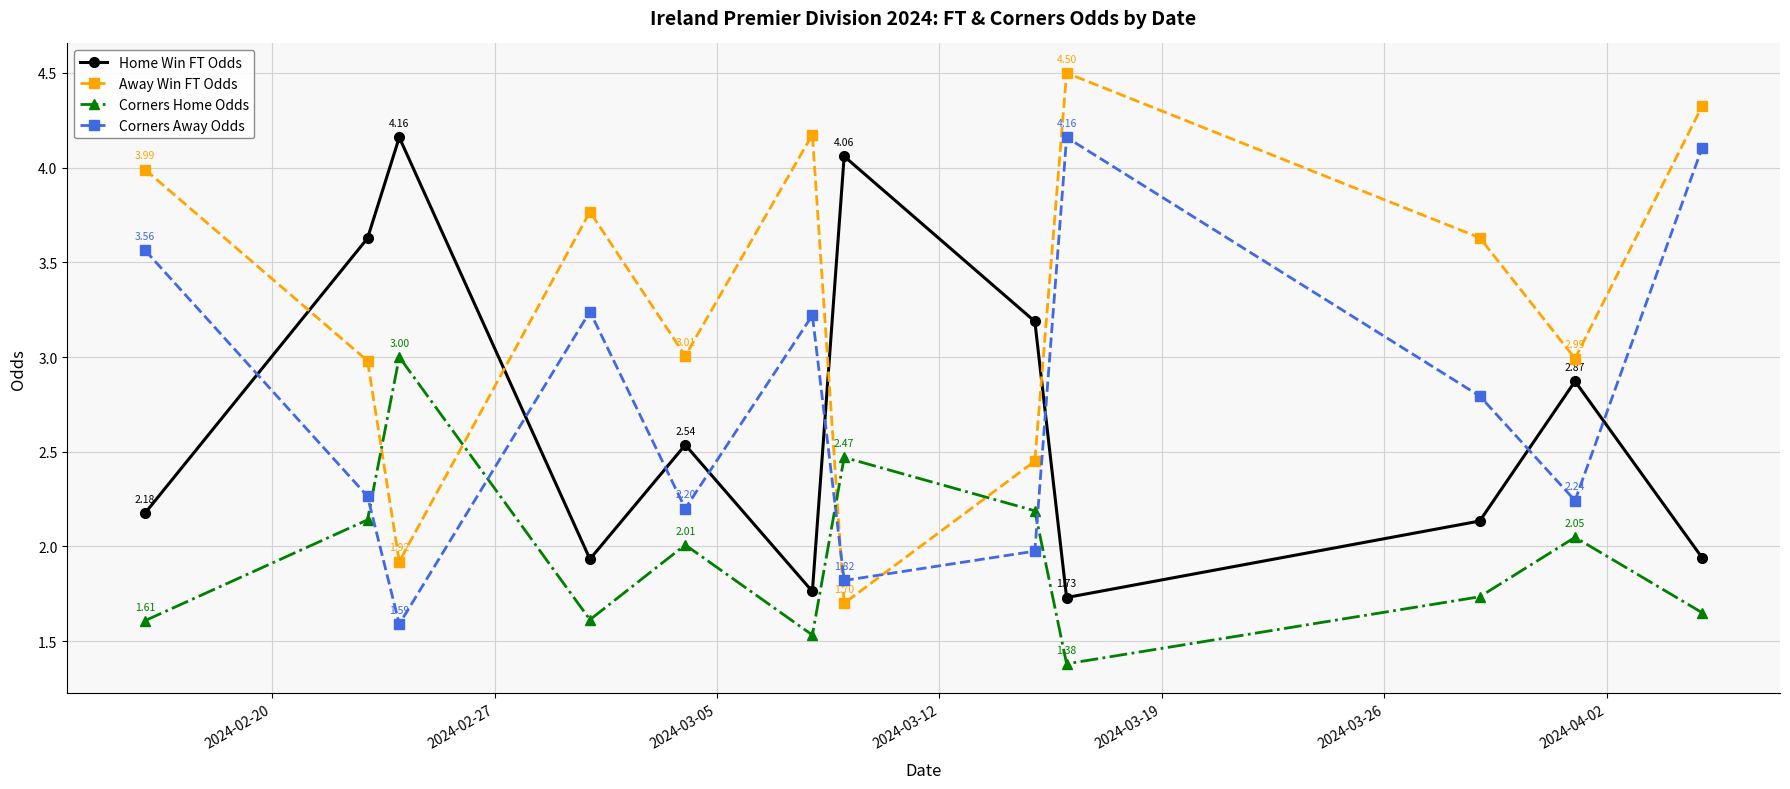

What is the average value of the Away Win FT Odds series?

3.3